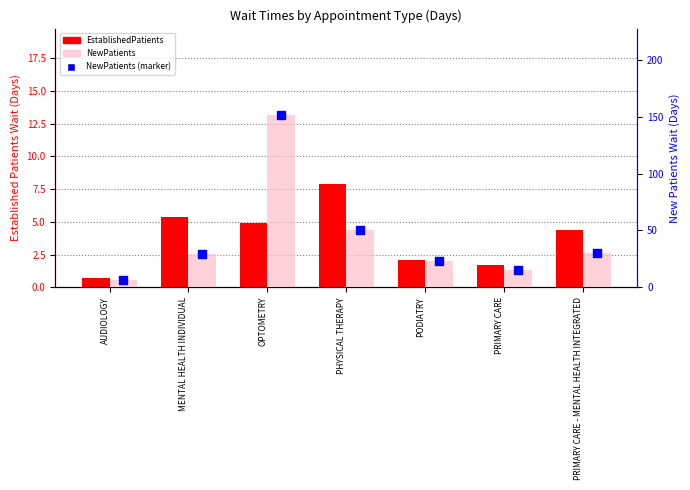

What are all the series names shown in the legend?

EstablishedPatients, NewPatients, NewPatients (marker)